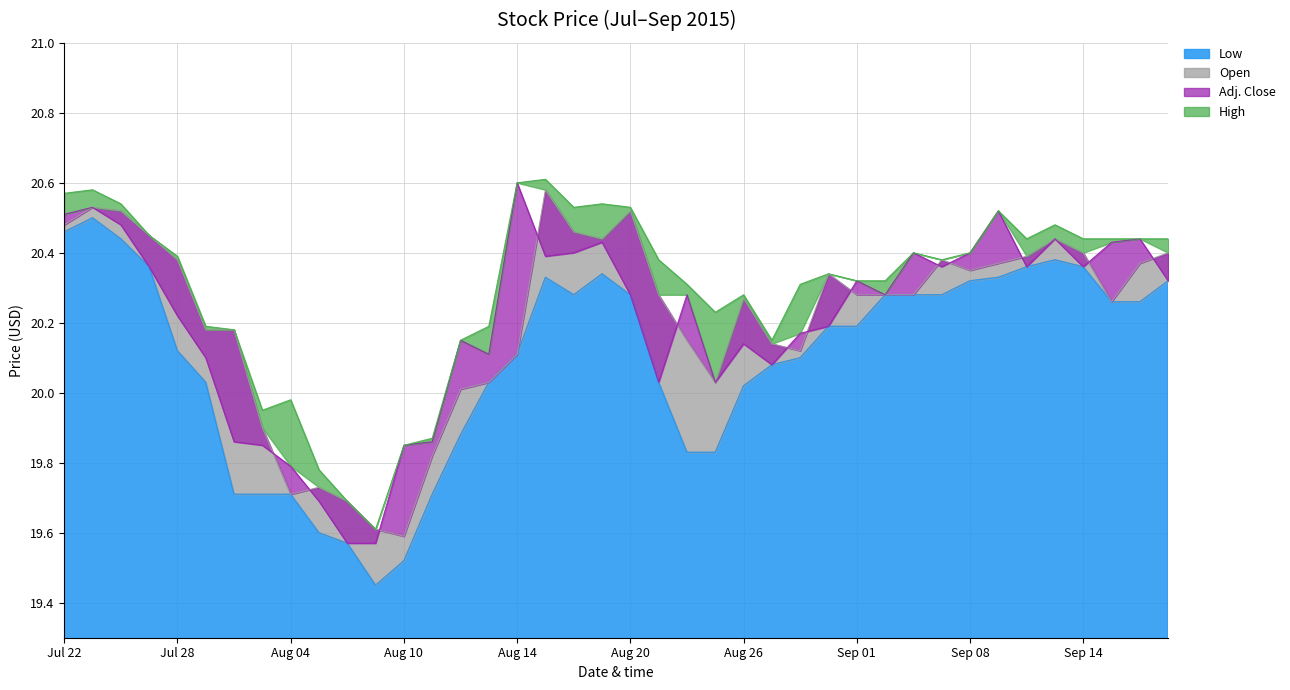

True or false: Open has more than 1 interior local peaks.

True